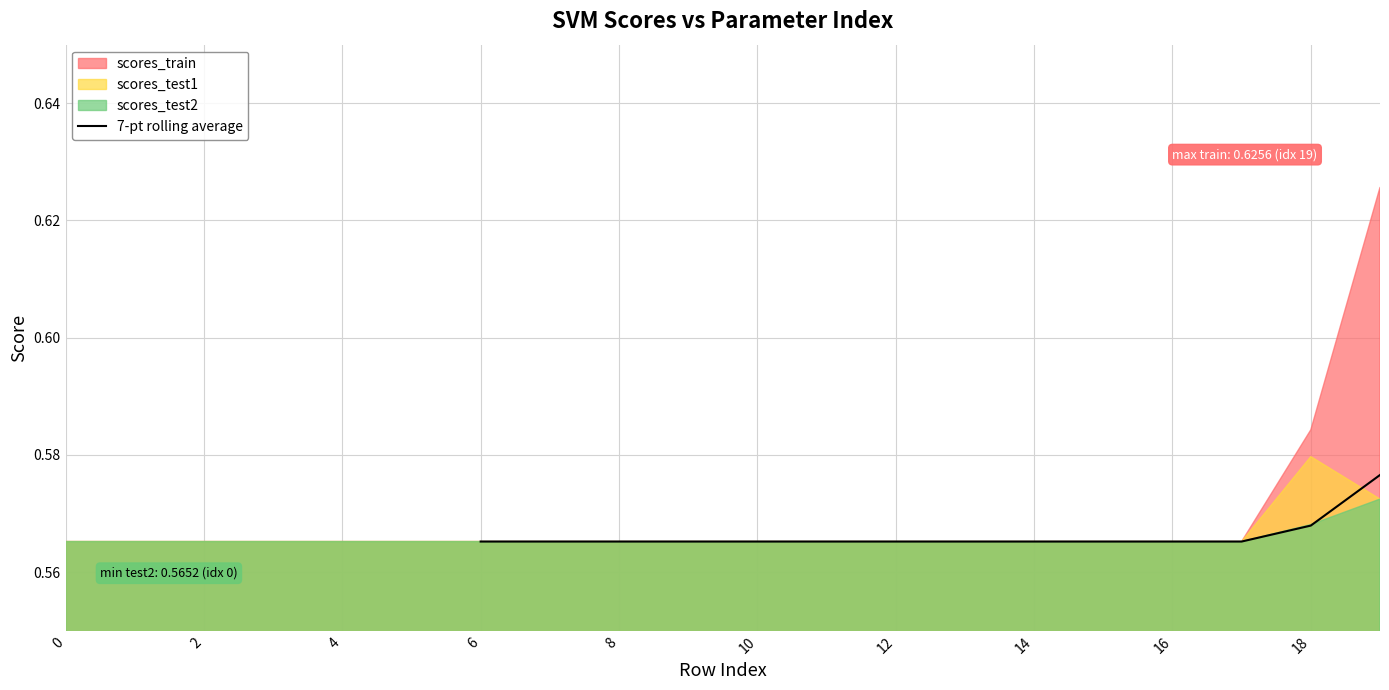

True or false: the data has more than 2 interior local peaks.

False